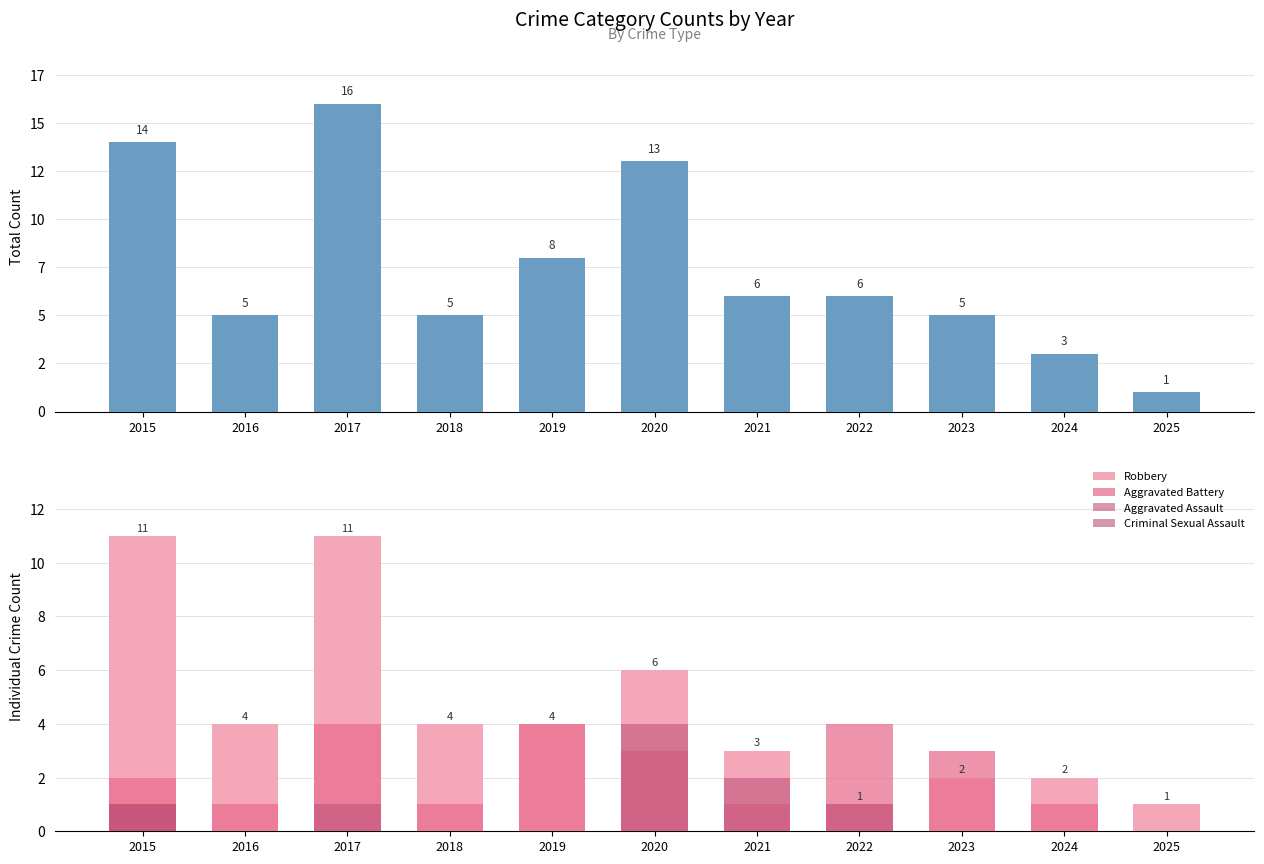

What is the sum of all Criminal Sexual Assault values?

1